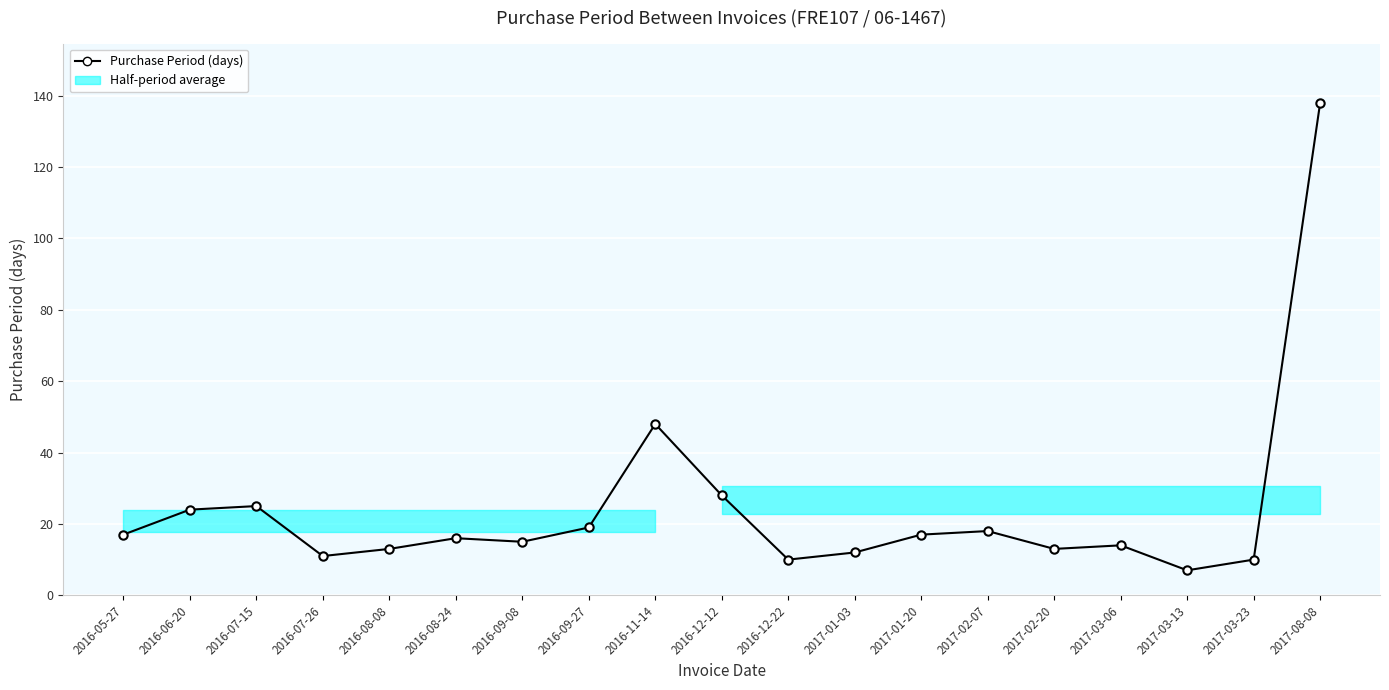

What is the label of the 12th point from the left?

2017-01-03